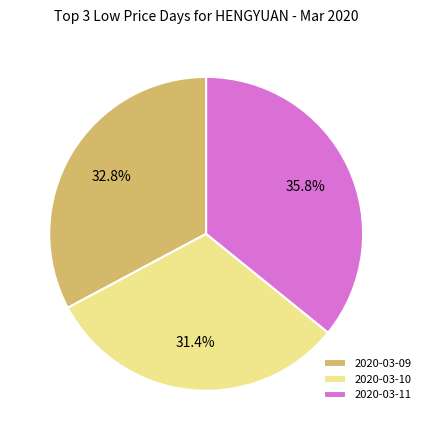

Combined, do 2020-03-10 and 2020-03-09 account for over 50%?

Yes